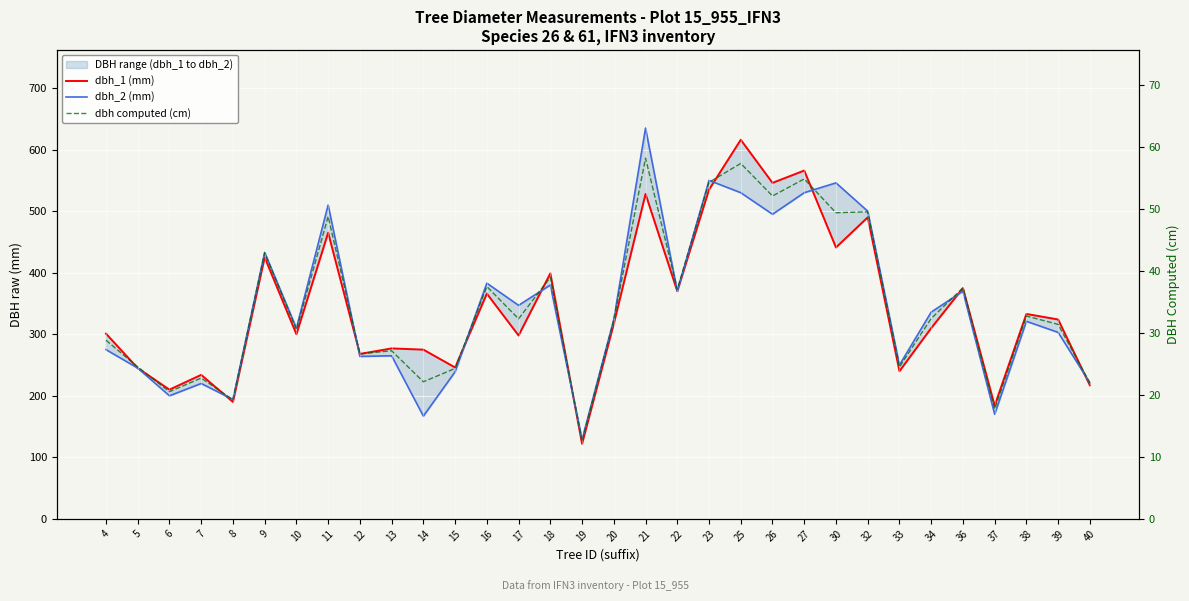

True or false: dbh_1 (mm) has a value of 171.5 at 5.

False